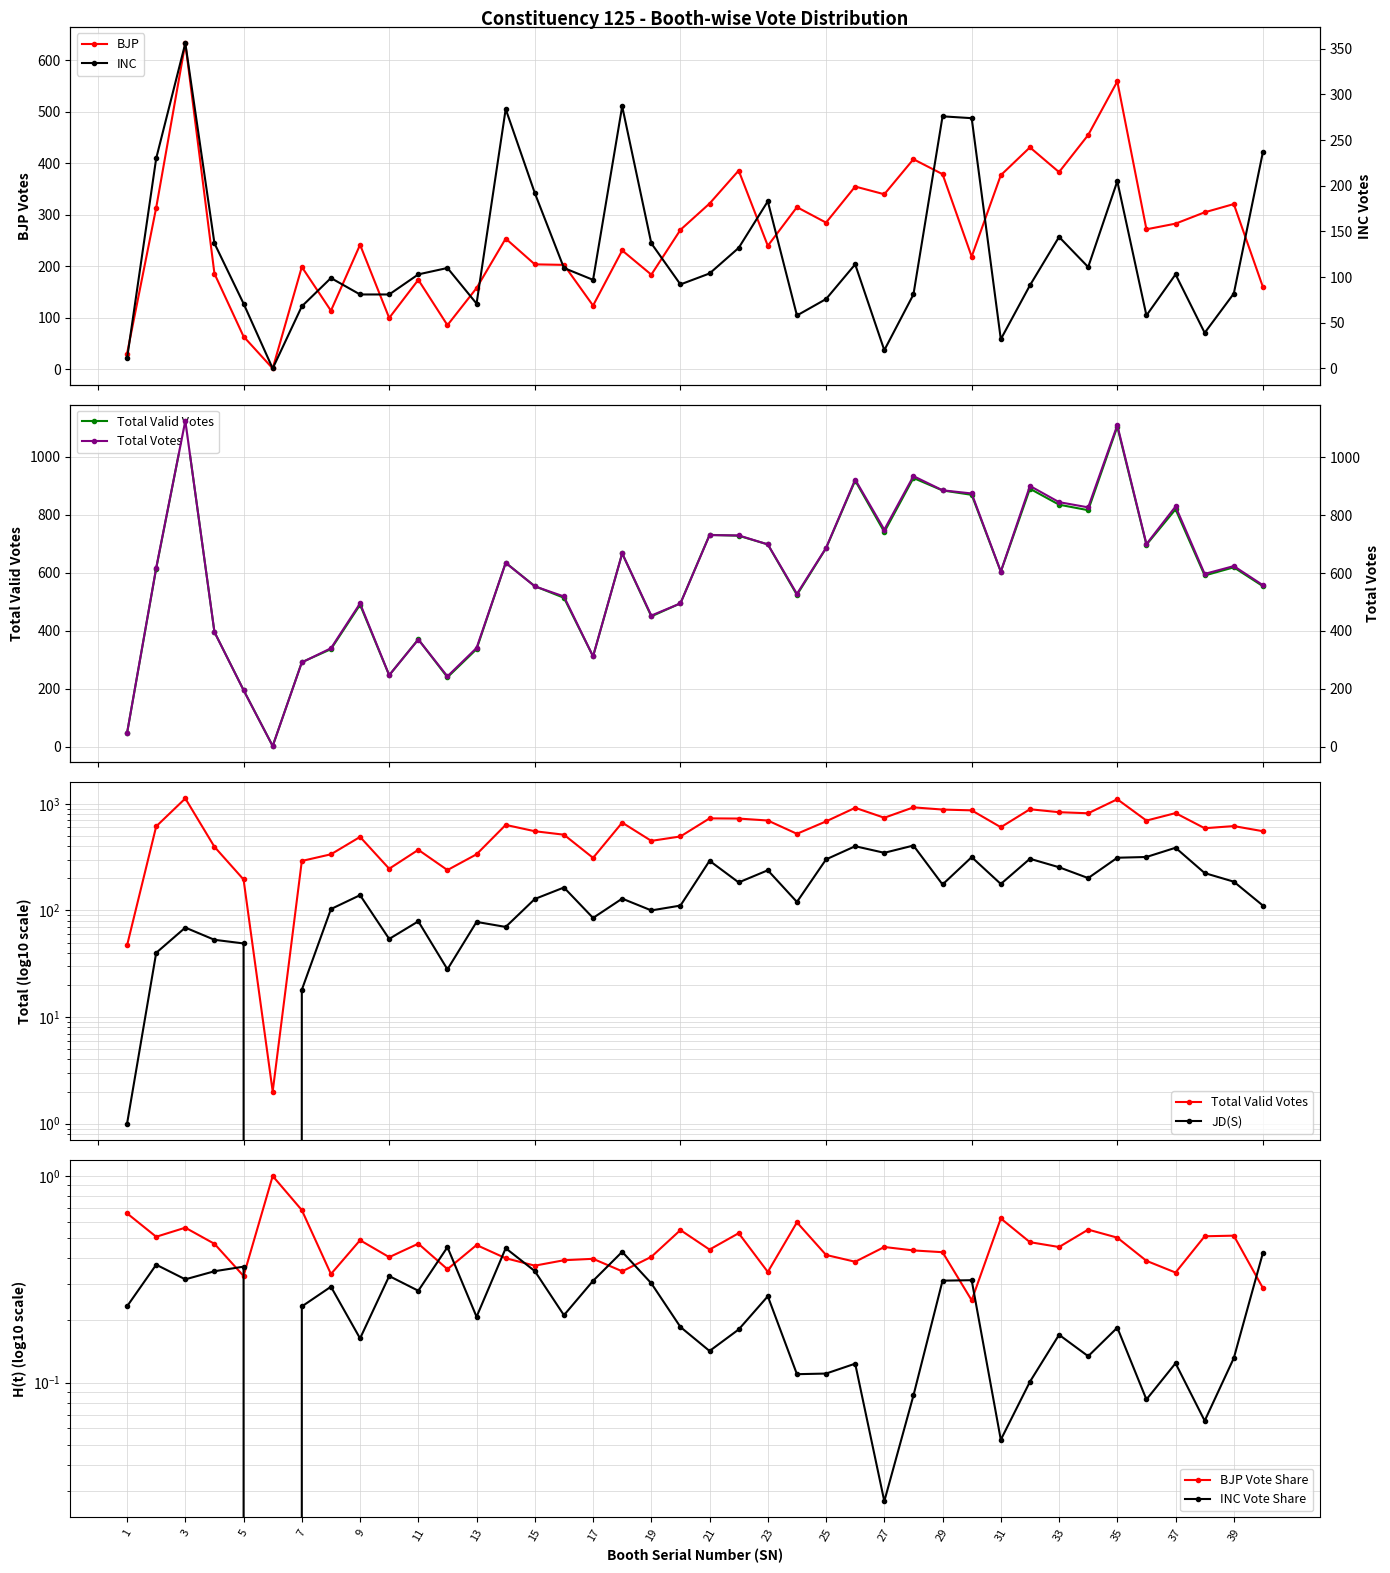

Reading right to left, what are all the values shown in this chart?

BJP: 40=160	39=321	38=305	37=283	36=272	35=559	34=455	33=383	32=431	31=377	30=219	29=379	28=408	27=340	26=355	25=285	24=315	23=240	22=386	21=322	20=271	19=184	18=231	17=124	16=203	15=204	14=254	13=158	12=86	11=174	10=100	9=242	8=114	7=199	6=2	5=64	4=186	3=633	2=314	1=31
INC: 40=237	39=82	38=39	37=103	36=58	35=205	34=111	33=144	32=91	31=32	30=274	29=276	28=81	27=20	26=114	25=76	24=58	23=183	22=132	21=104	20=92	19=137	18=287	17=97	16=110	15=192	14=284	13=71	12=110	11=103	10=81	9=81	8=99	7=68	6=0	5=71	4=137	3=356	2=230	1=11
JD(S): 40=111	39=186	38=224	37=387	36=317	35=312	34=201	33=254	32=305	31=177	30=316	29=175	28=406	27=347	26=400	25=301	24=120	23=238	22=183	21=292	20=111	19=100	18=129	17=85	16=164	15=128	14=70	13=78	12=28	11=79	10=54	9=139	8=103	7=18	6=0	5=49	4=53	3=69	2=40	1=1
Total_Valid_Votes: 40=553	39=618	38=590	37=818	36=696	35=1103	34=815	33=834	32=889	31=603	30=868	29=883	28=926	27=740	26=917	25=684	24=523	23=697	22=727	21=730	20=494	19=449	18=666	17=311	16=513	15=553	14=634	13=336	12=239	11=370	10=246	9=489	8=336	7=291	6=2	5=195	4=395	3=1123	2=614	1=47
Total: 40=558	39=624	38=597	37=830	36=700	35=1111	34=827	33=845	32=901	31=605	30=875	29=886	28=935	27=750	26=923	25=687	24=528	23=699	22=730	21=731	20=495	19=453	18=668	17=312	16=519	15=554	14=635	13=341	12=243	11=370	10=247	9=495	8=340	7=291	6=2	5=195	4=396	3=1126	2=618	1=47